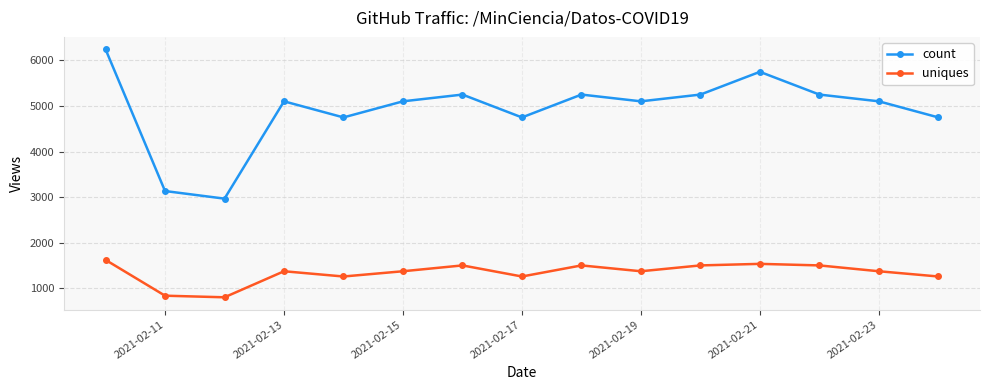

Reading right to left, transcribe all the data shown in this chart.

count: 4748	5101	5249	5748	5249	5101	5249	4748	5249	5101	4748	5101	2967	3134	6242
uniques: 1260	1375	1503	1537	1503	1375	1503	1260	1503	1375	1260	1375	804	839	1624